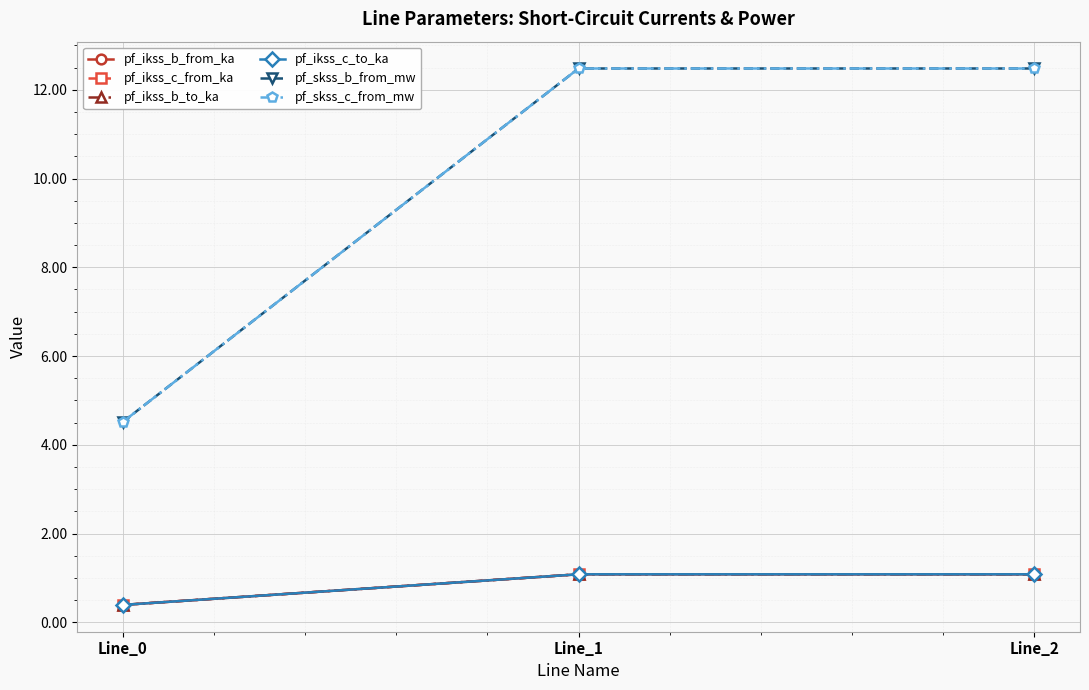

What is the maximum value shown in the chart?

12.5